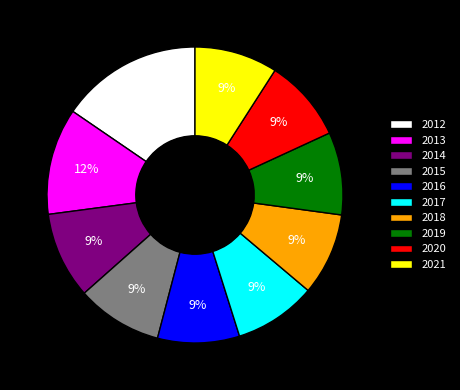

Between 2018 and 2013, which is larger?

2013